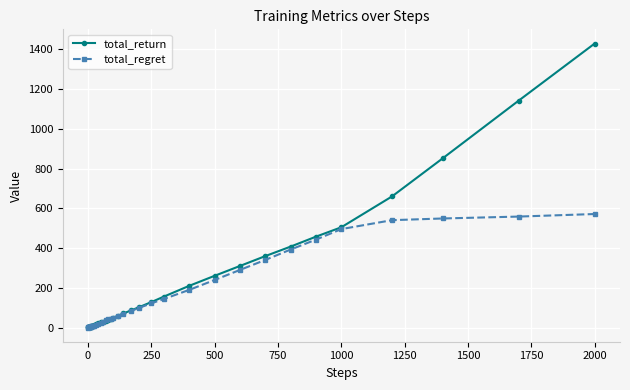

What is the value of the total_return point at the 33rd from the left?

359.6